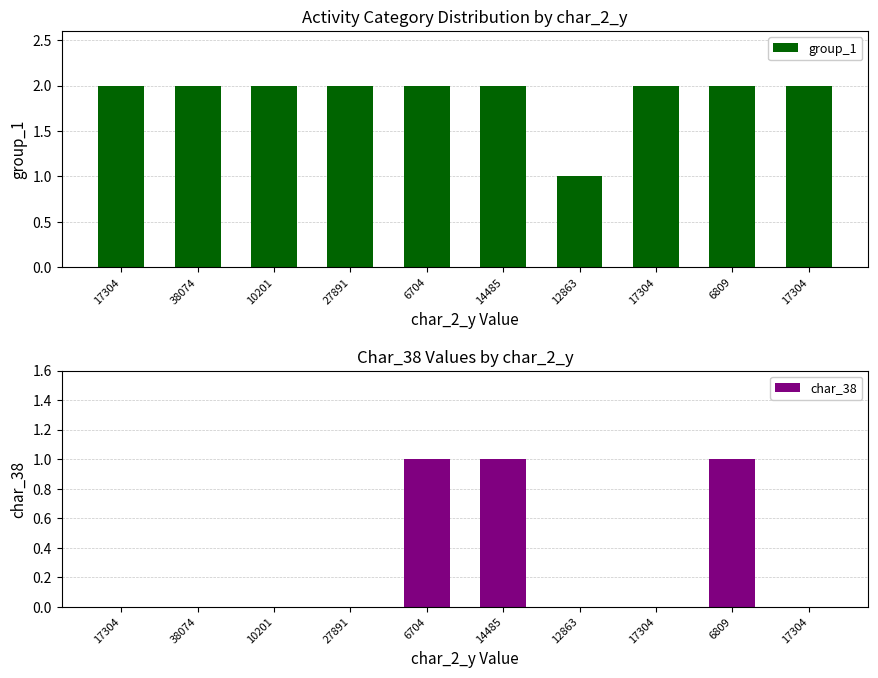

What is the difference between the maximum and second lowest values in the char_38 series?

1